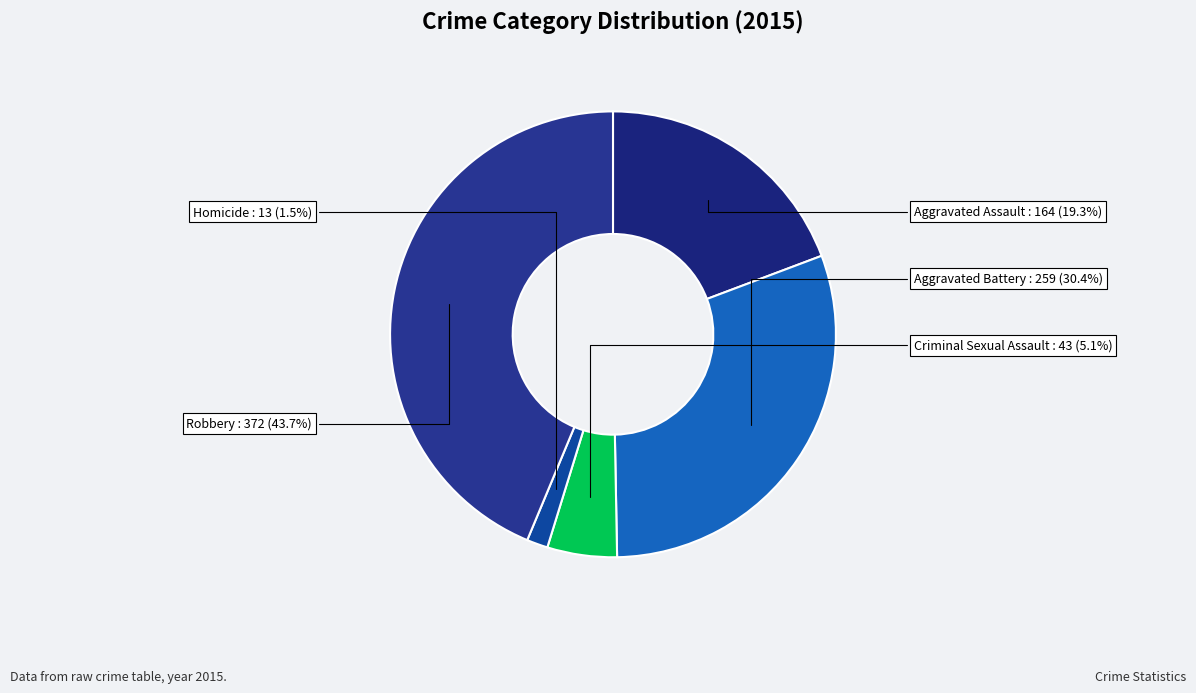

Rank the categories by value from lowest to highest.

Homicide, Criminal Sexual Assault, Aggravated Assault, Aggravated Battery, Robbery